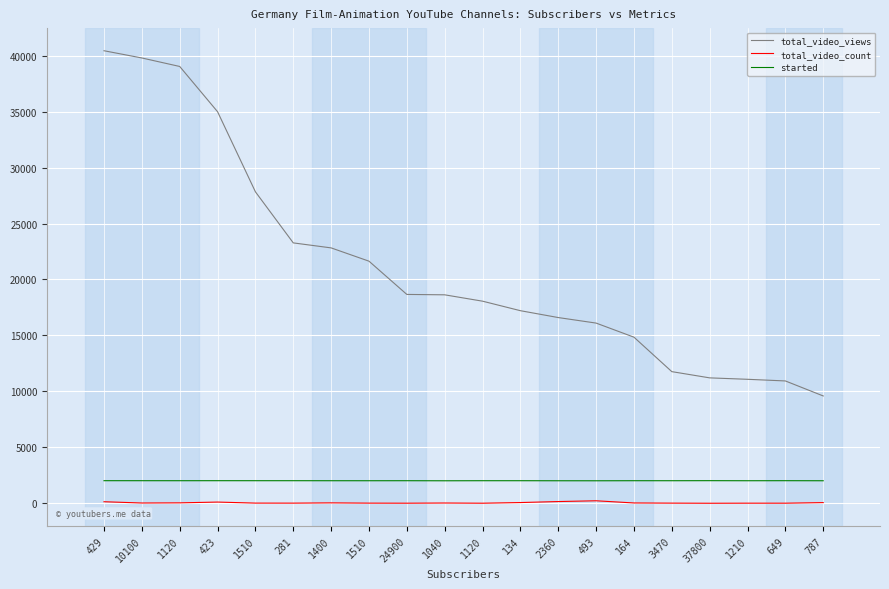

At 423, list the series in order from smallest to largest.

total_video_count, started, total_video_views